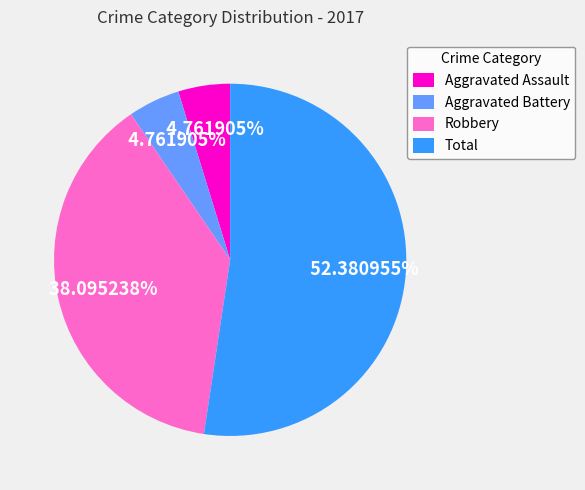

Is there any slice that represents more than half of the pie?

Yes